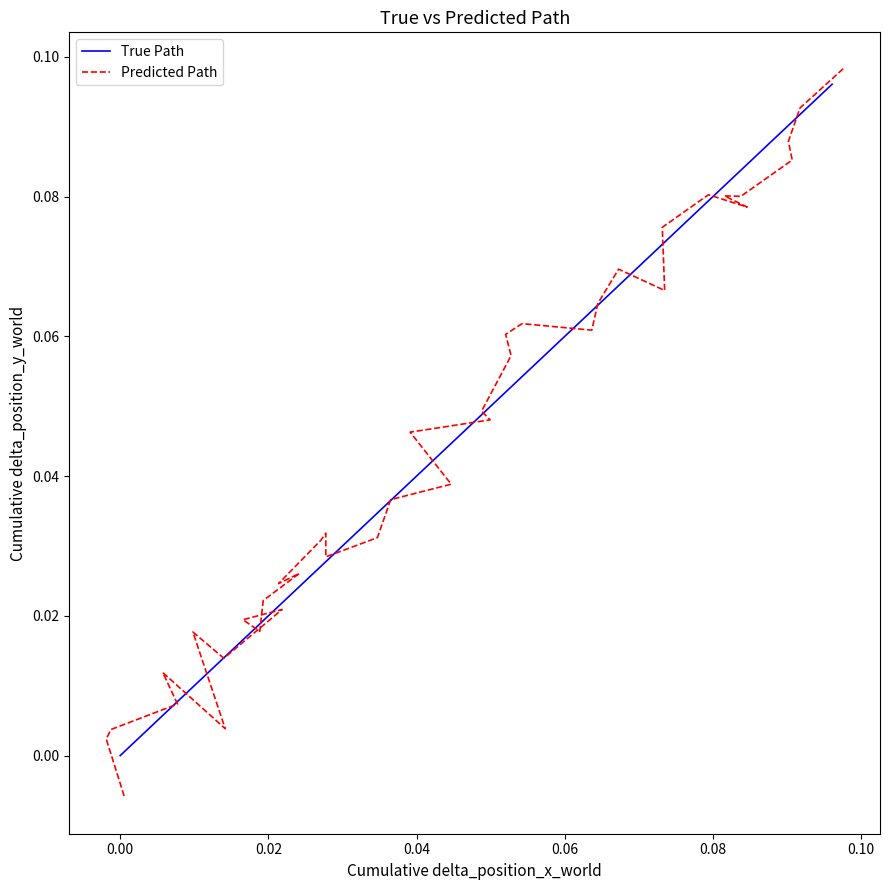

True or false: True Path has more than 1 interior local peaks.

False